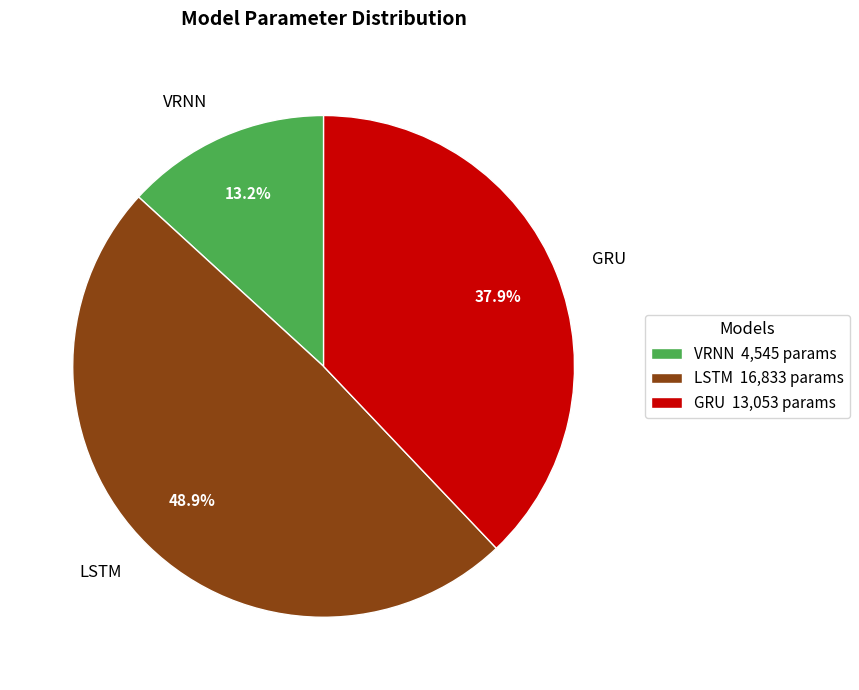

Which has a higher value, LSTM or GRU?

LSTM